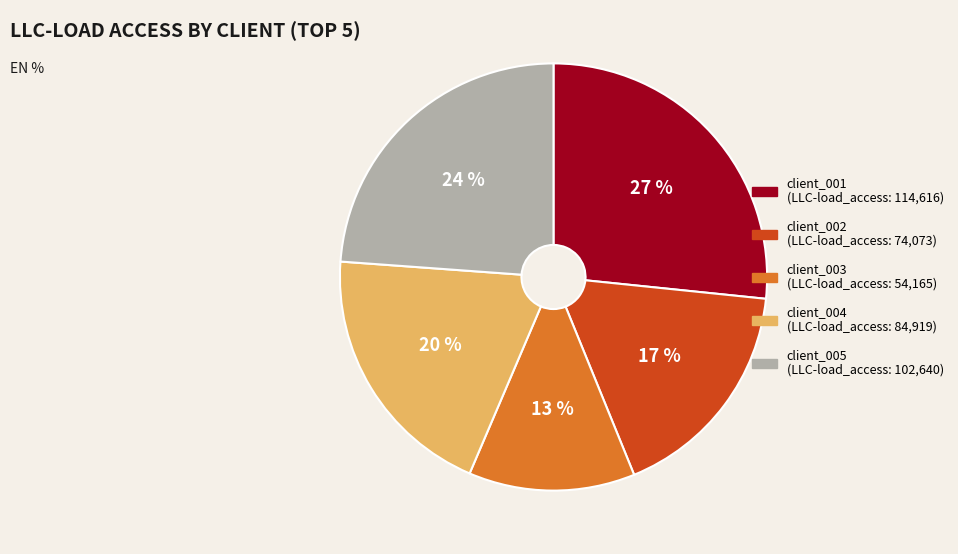

Is there a majority slice in this chart?

No